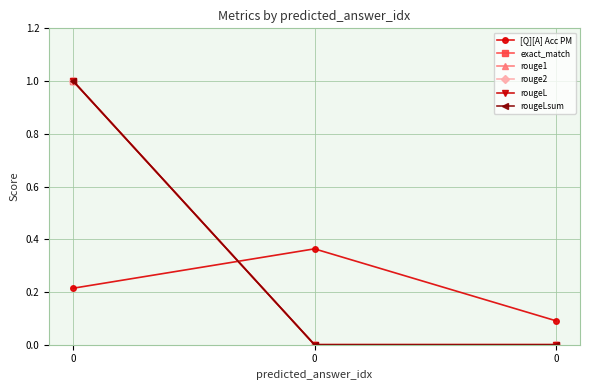

Is this an area chart (filled region under the line)?

No